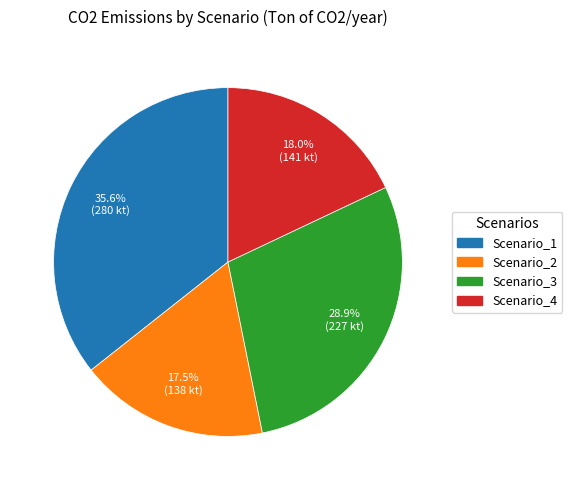

To the nearest percent, what is the difference between the Scenario_2 and Scenario_1 slice percentages?

18%